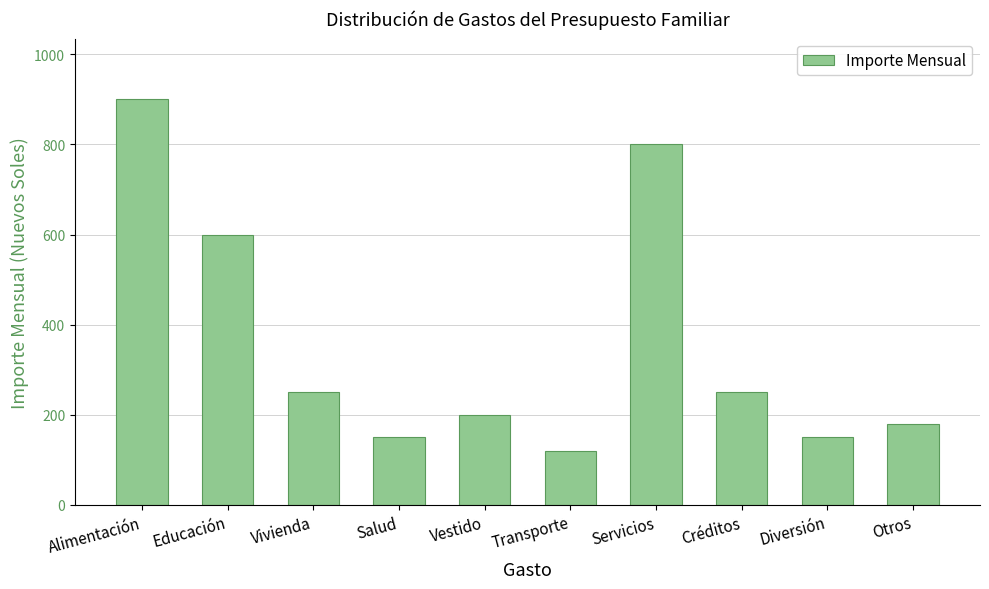

Count the number of data series in this chart.

1